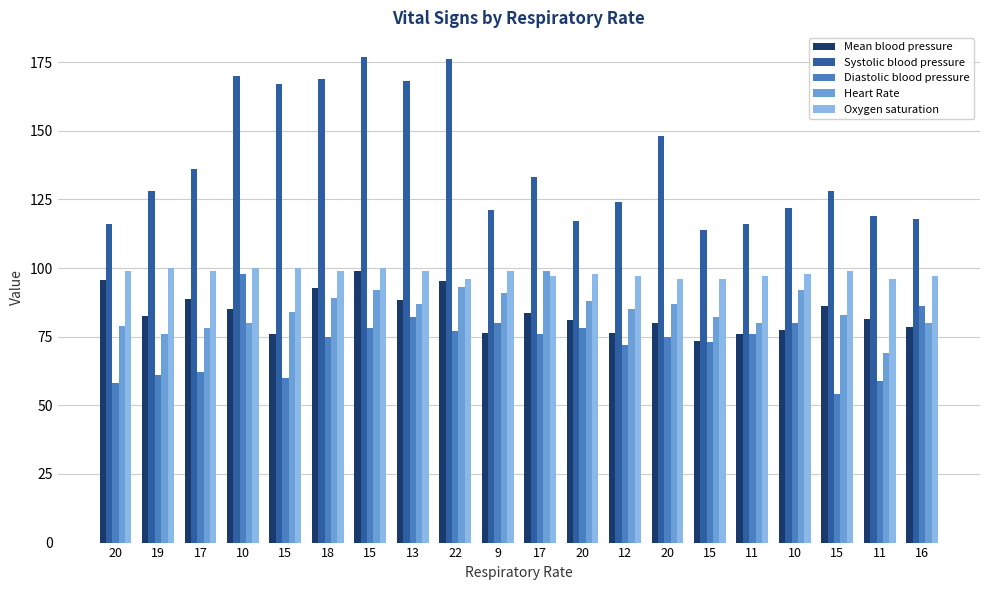

How many bars are there in total?

100